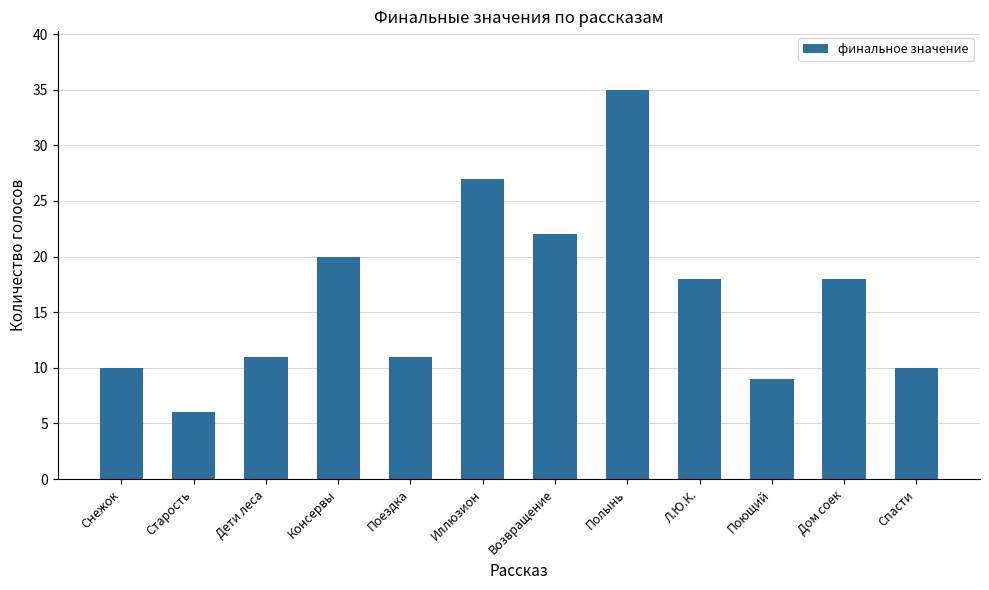

Which label corresponds to the largest value in the chart?

Полынь